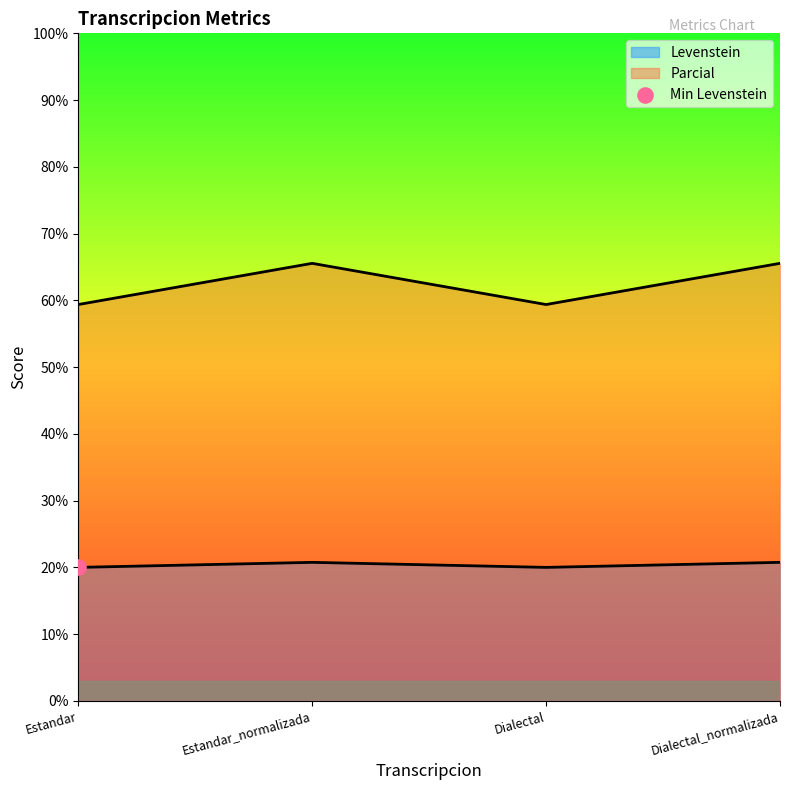

Count the number of categories in the chart.

4